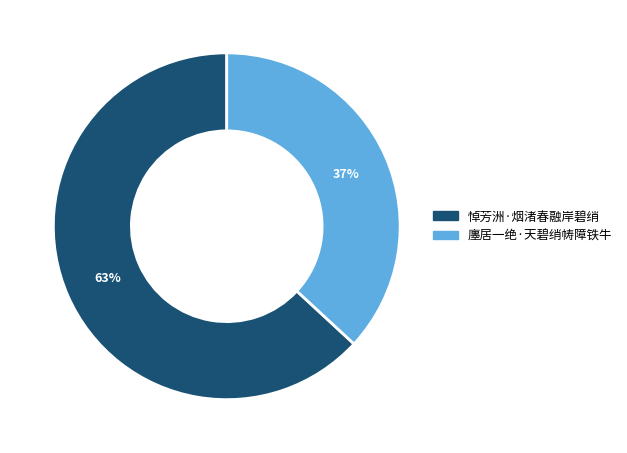

To the nearest percent, what portion does 廛居一绝·天碧绡帱障铁牛 represent?

37%